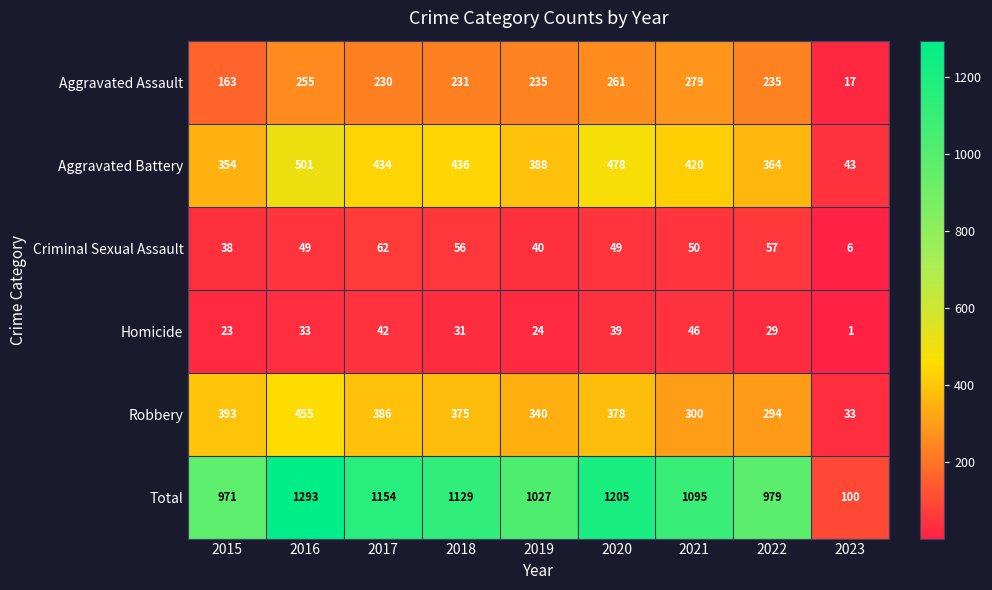

How many data points in Robbery are less than 375?

4